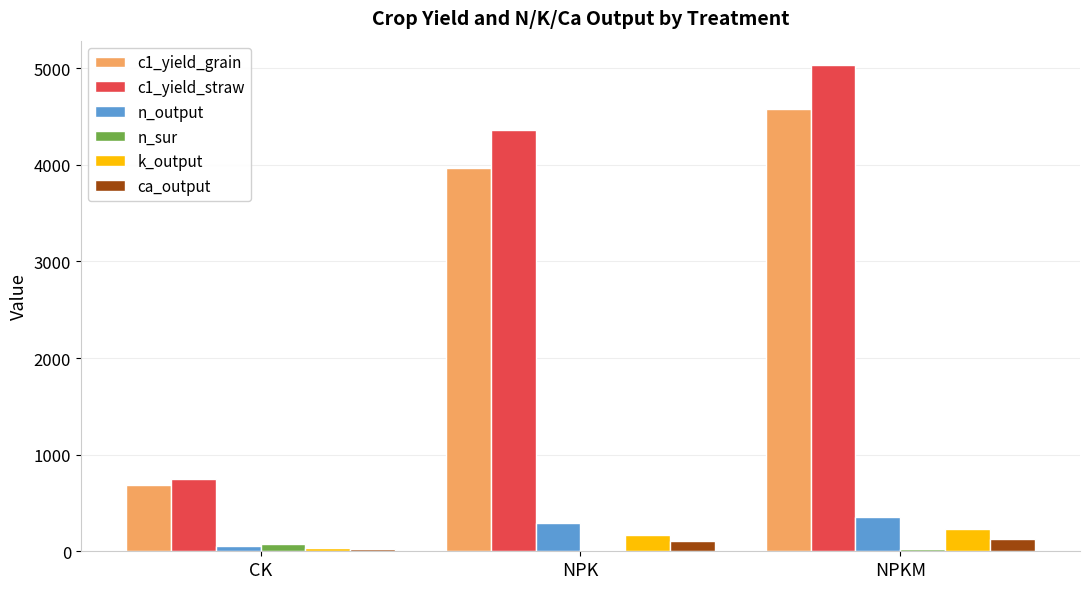

Which series has the largest total across all categories?

c1_yield_straw